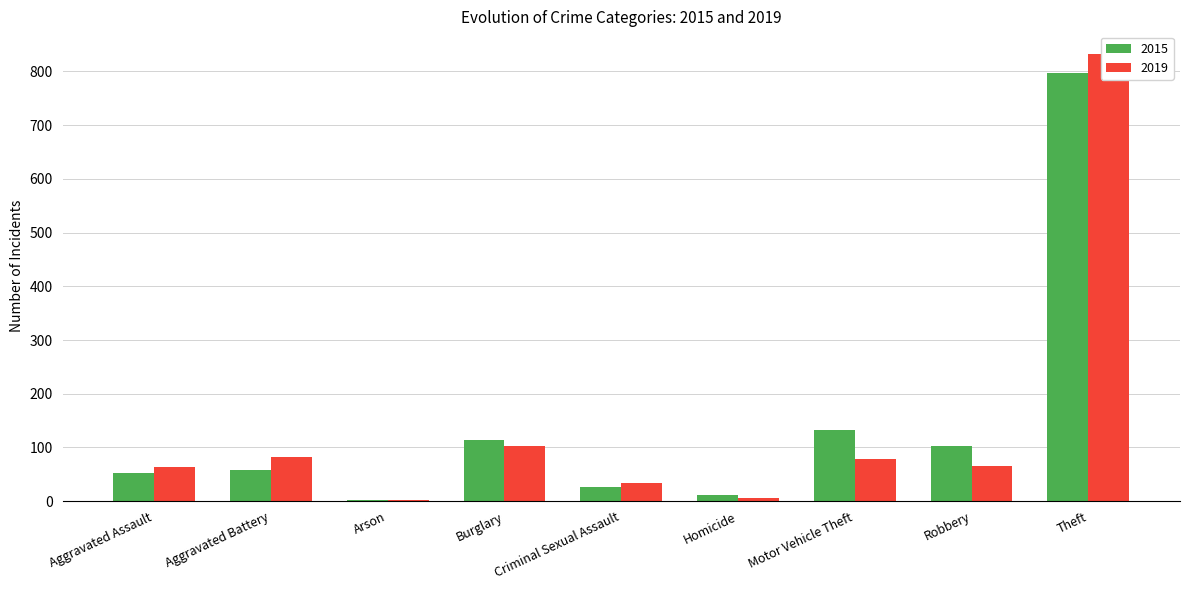

The 2015 series shows 102 at Robbery. True or false?

True